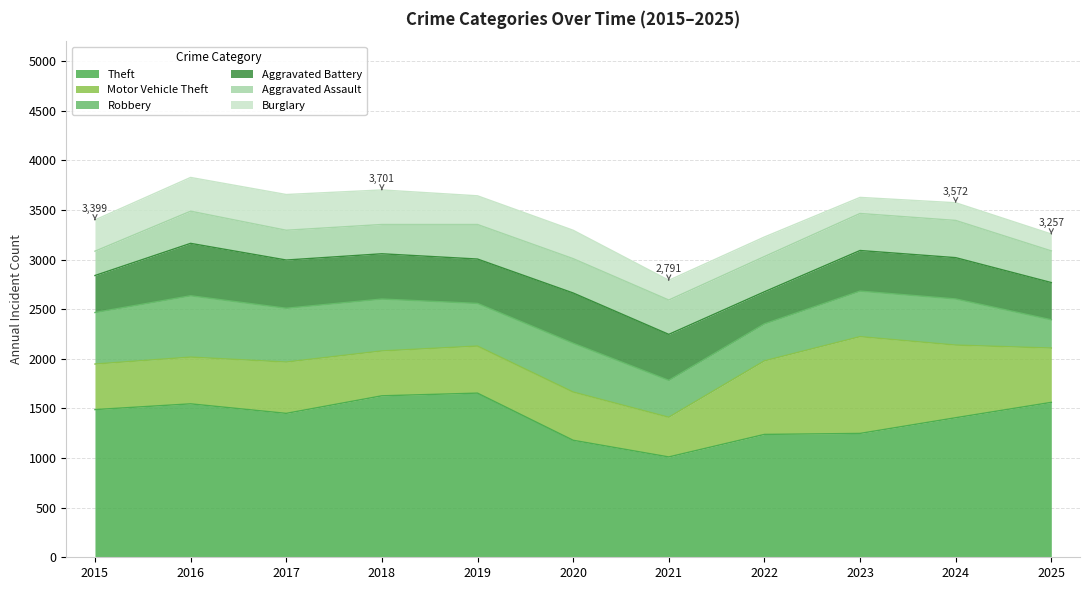

What is the lowest value of the Burglary series?

162